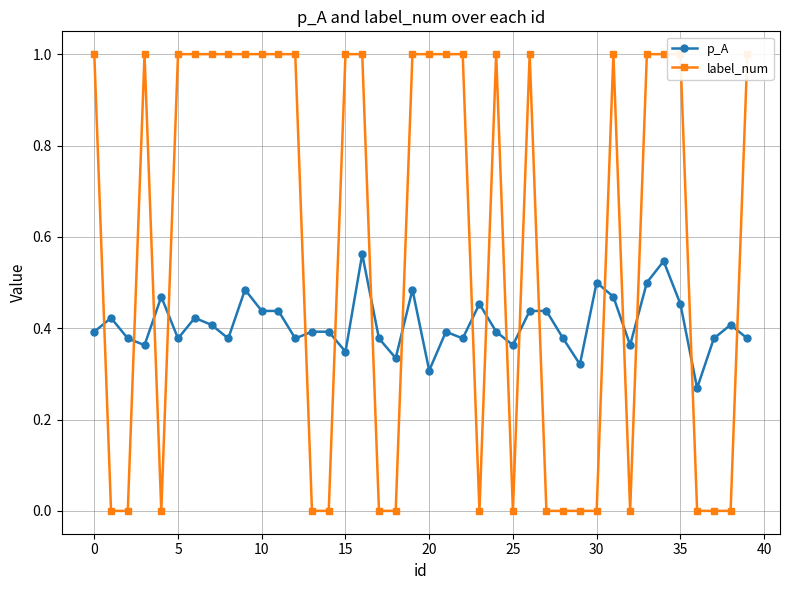

Read the p_A value at 23.

0.5